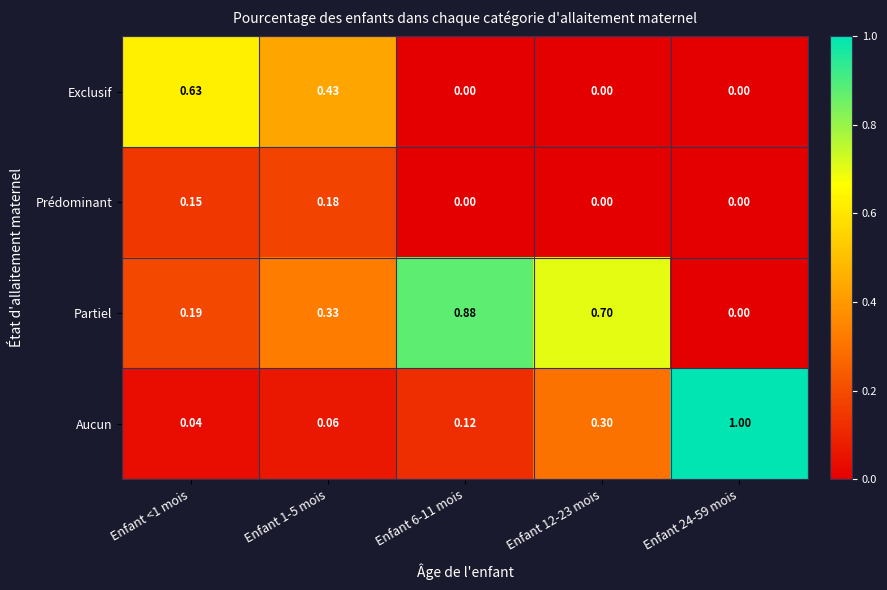

Rank the series by their maximum value, from highest to lowest.

Aucun, Partiel, Exclusif, Prédominant